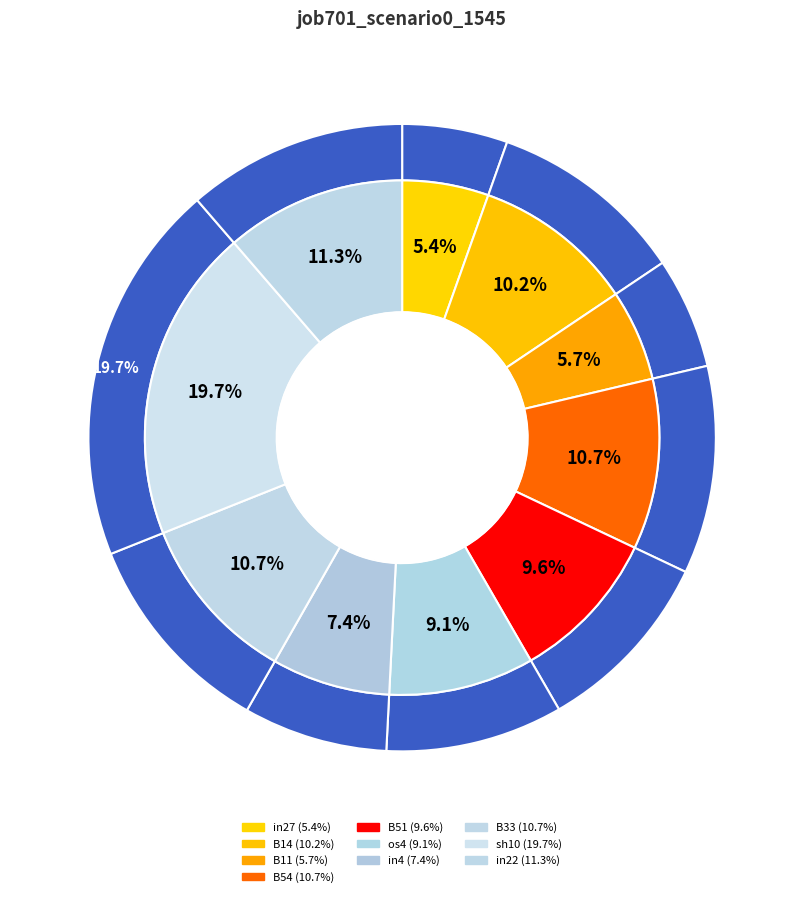

To the nearest percent, what is the difference between the os4 and B14 slice percentages?

1%